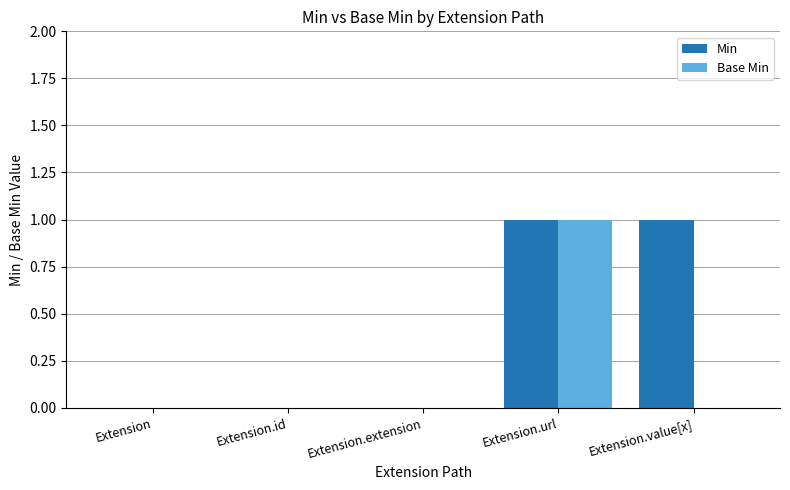

Is the value of Min at Extension.value[x] greater than the value of Base Min at Extension.id?

Yes